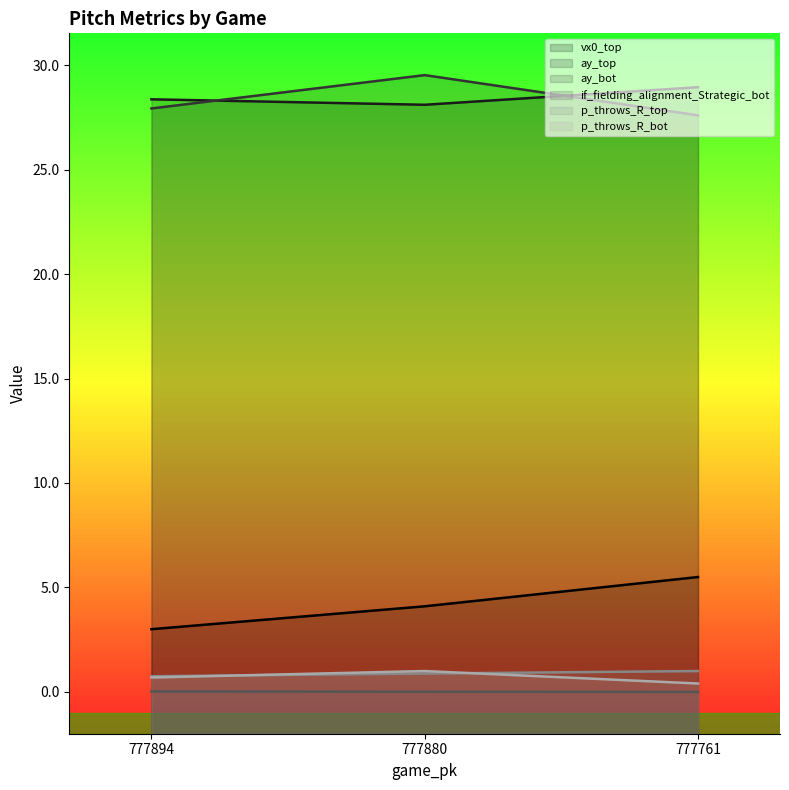

What is the total value across all series at 777761?

63.4